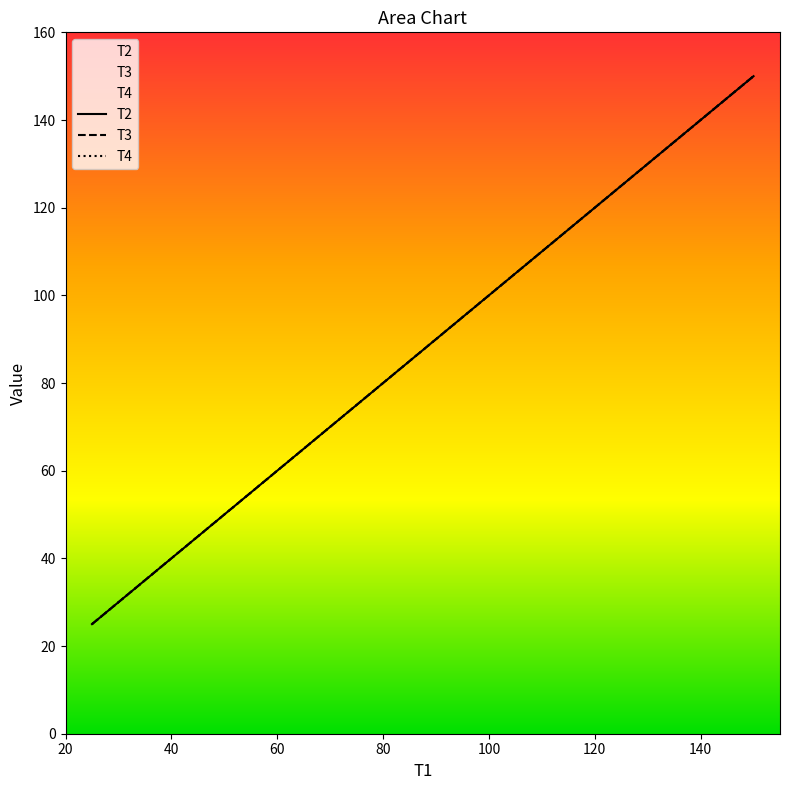

True or false: T4 and T2 intersect in this chart.

False